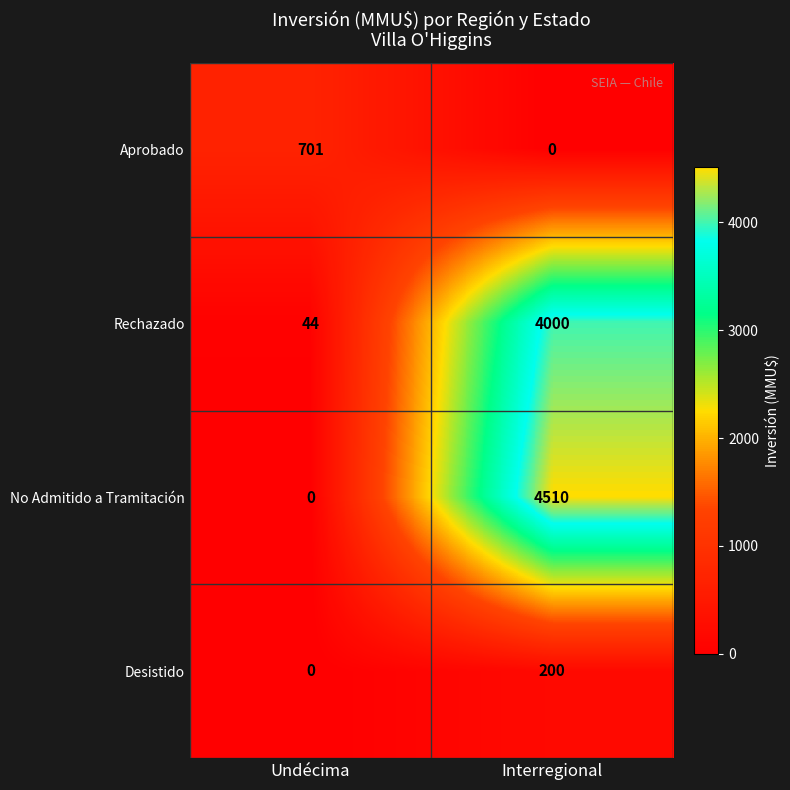

Count the number of data series in this chart.

4